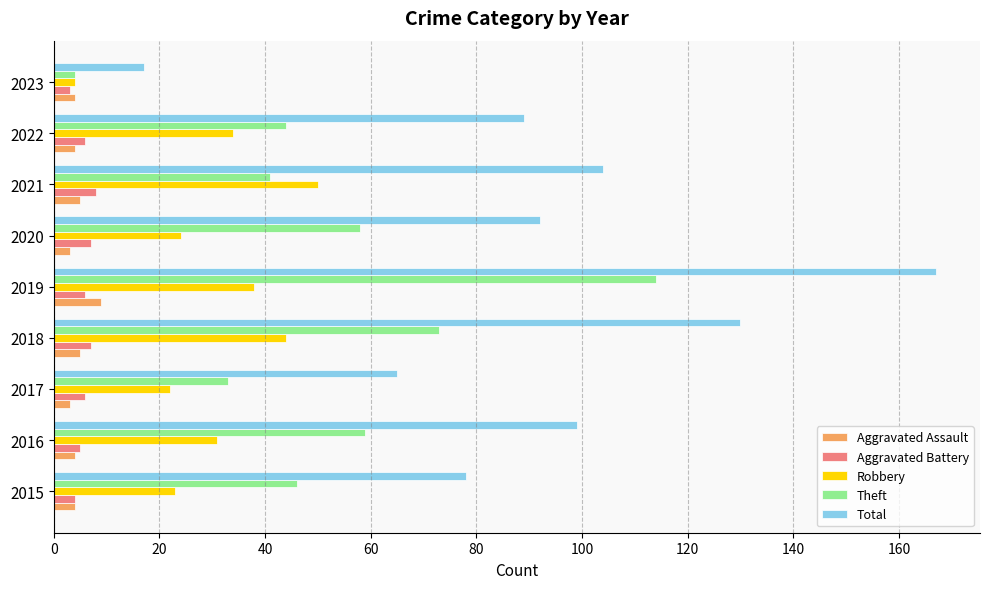

What is the approximate value of Theft at 2021?

41